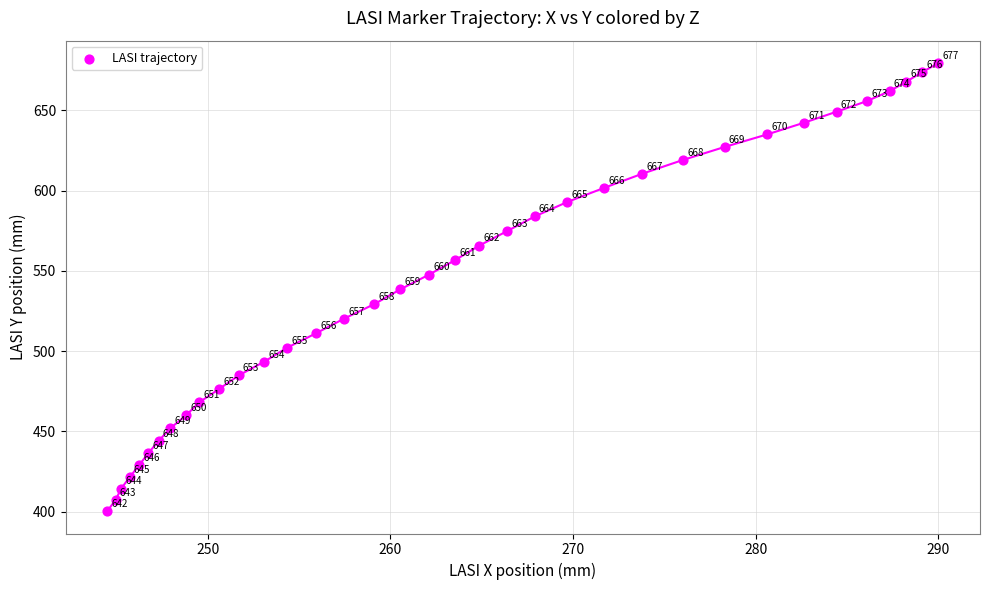

What Y value in the scatter plot is closest to 539?

538.5